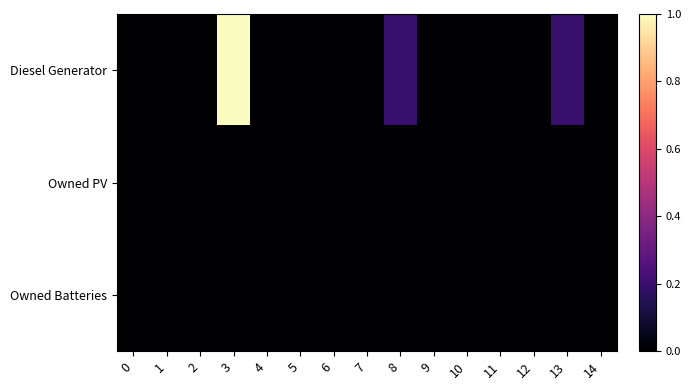

Rank the series by their maximum value, from lowest to highest.

Owned PV, Owned Batteries, Diesel Generator